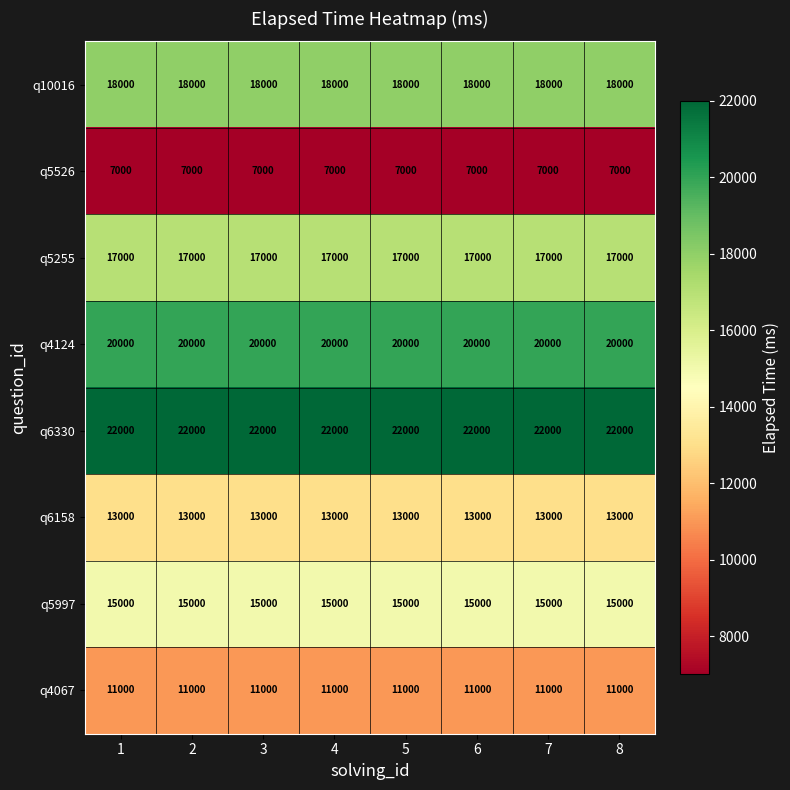

Rank the series by their maximum value, from lowest to highest.

q5526, q4067, q6158, q5997, q5255, q10016, q4124, q6330